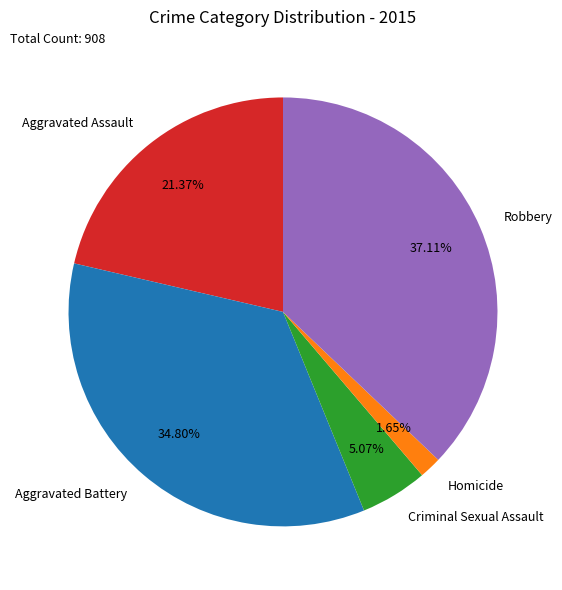

Combined, what portion of the pie is Aggravated Assault and Robbery?

58.5%